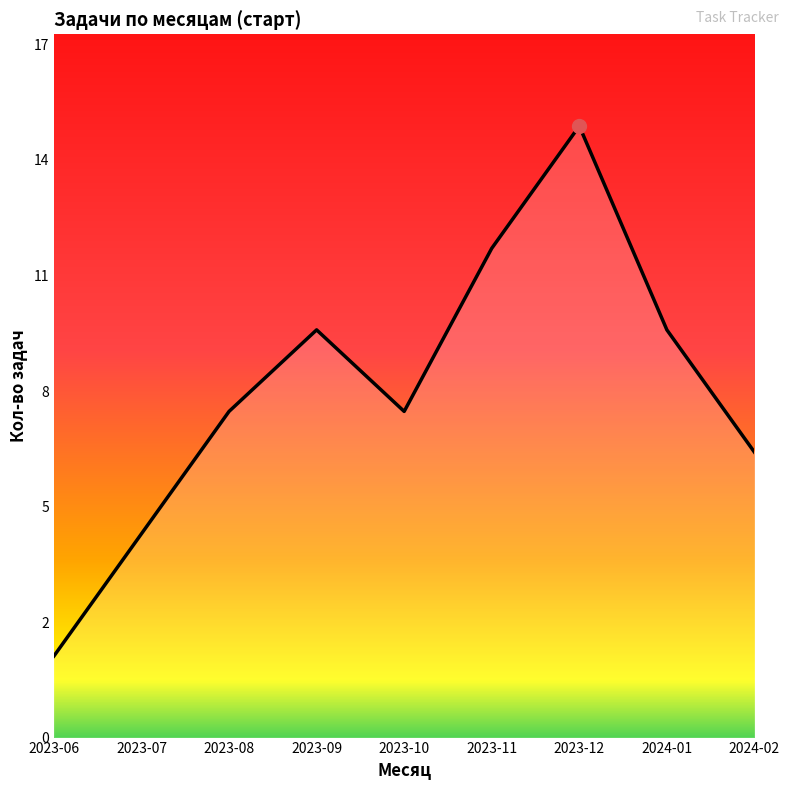

Reading right to left, extract all data points from this chart.

2024-02=7	2024-01=10	2023-12=15	2023-11=12	2023-10=8	2023-09=10	2023-08=8	2023-07=5	2023-06=2